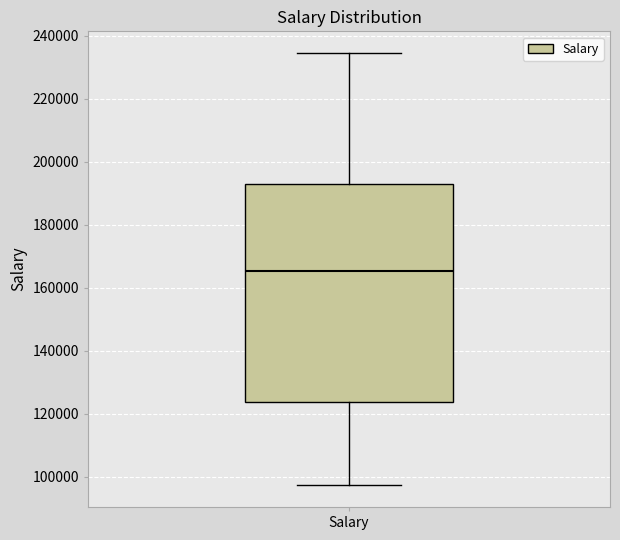

Where does the lower whisker of the box for Salary end on the y-axis? The values are not printed on the chart, so give them approximately, as read against the axis.

98000